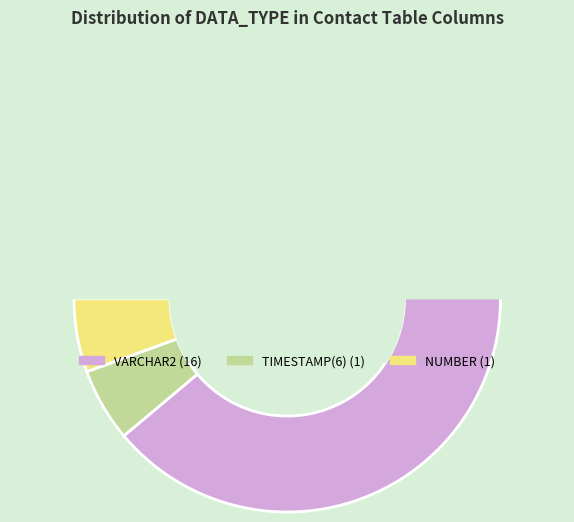

Count the number of slices in the pie.

3